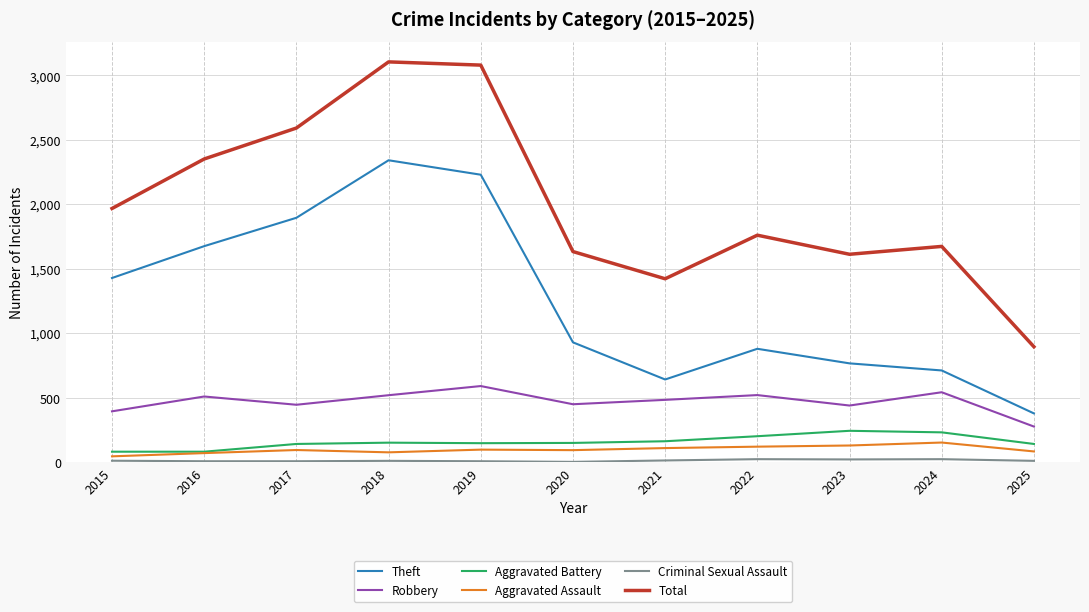

Which series has the largest total across all categories?

Total